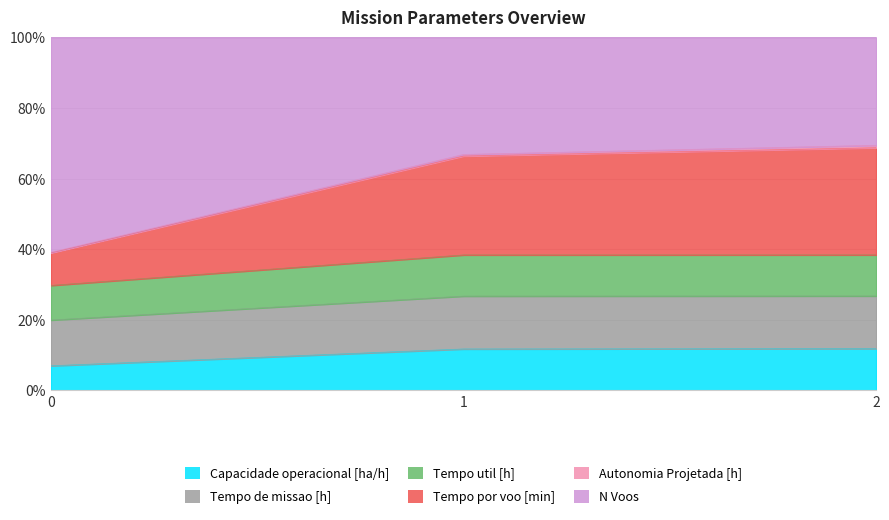

True or false: Tempo util [h] has a value of 47.4 at 0.

False